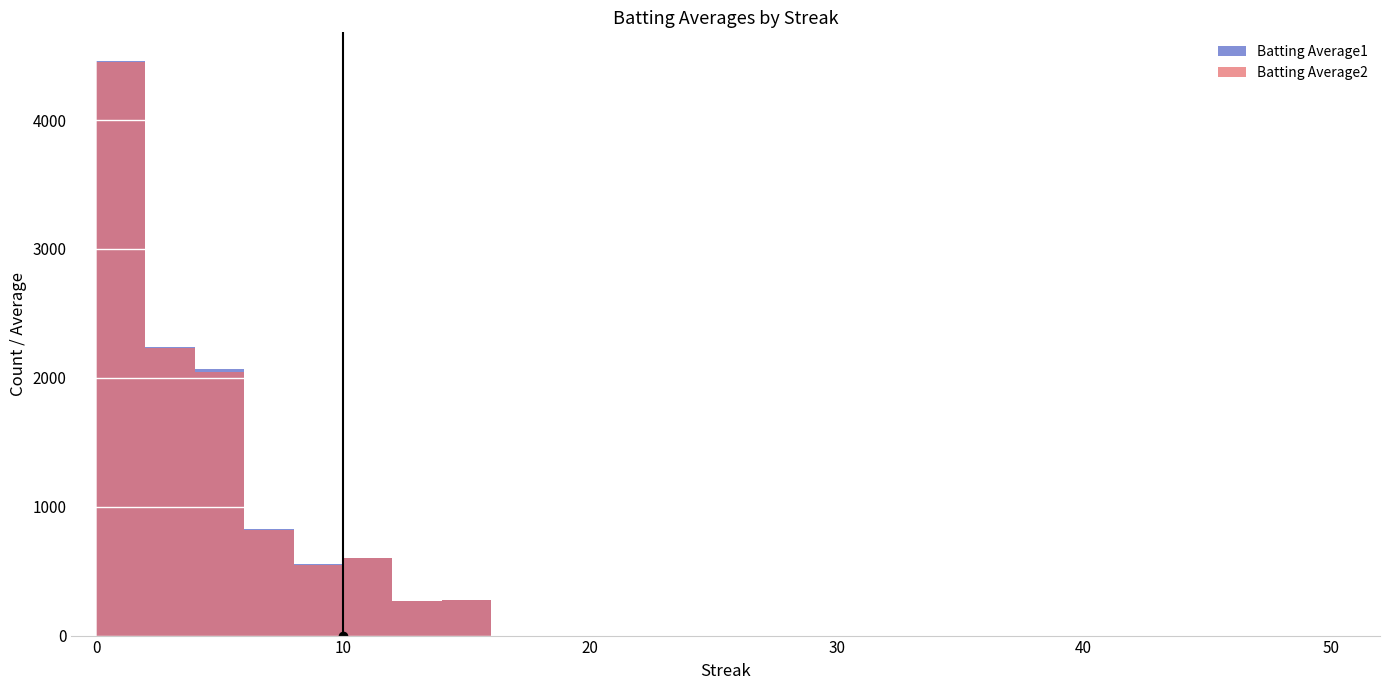

Reading left to right, extract all data points from this chart.

Batting Average1: 4458	2236	2072	826	552	605	272	279	0	0	0	0	0	0	0	0	0	0	0	0	0	0	0	0	0	0	0
Batting Average2: 4450	2234	2045	823	549	601	271	277	0	0	0	0	0	0	0	0	0	0	0	0	0	0	0	0	0	0	0